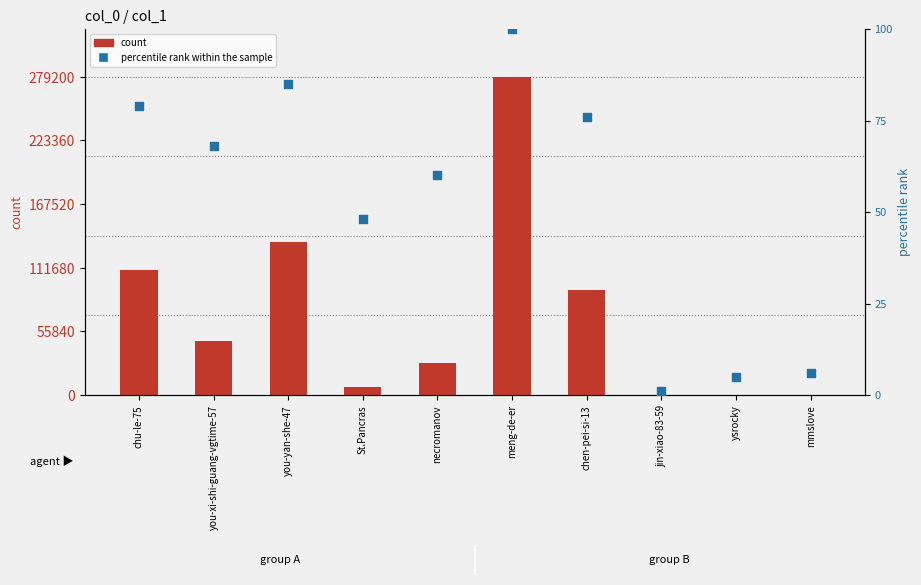

At how many categories does at least one series exceed 190765?

1